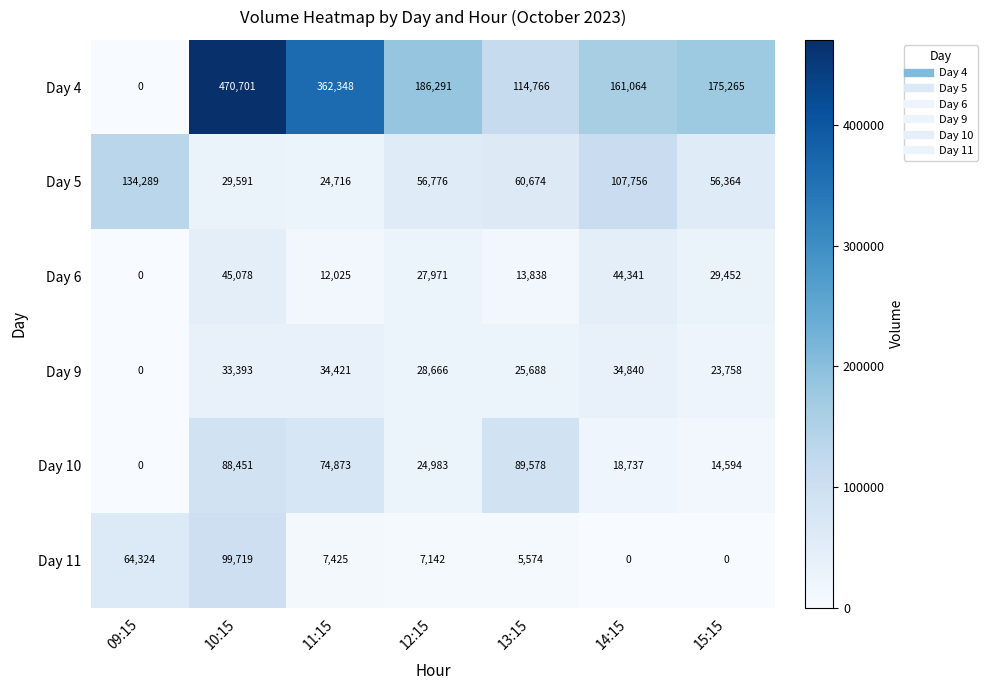

Which series has the largest range (max minus min)?

Day 4